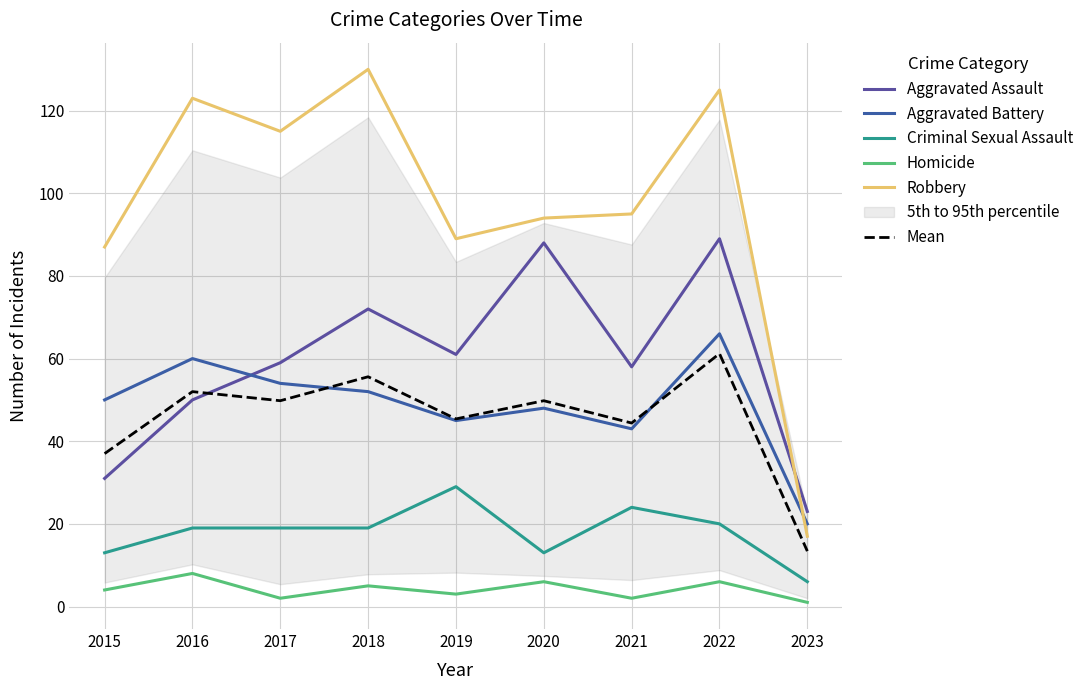

Reading left to right, transcribe all the data shown in this chart.

Aggravated Assault: 2015=31.0	2016=50.0	2017=59.0	2018=72.0	2019=61.0	2020=88.0	2021=58.0	2022=89.0	2023=23.0
Aggravated Battery: 2015=50.0	2016=60.0	2017=54.0	2018=52.0	2019=45.0	2020=48.0	2021=43.0	2022=66.0	2023=20.0
Criminal Sexual Assault: 2015=13.0	2016=19.0	2017=19.0	2018=19.0	2019=29.0	2020=13.0	2021=24.0	2022=20.0	2023=6.0
Homicide: 2015=4.0	2016=8.0	2017=2.0	2018=5.0	2019=3.0	2020=6.0	2021=2.0	2022=6.0	2023=1.0
Robbery: 2015=87.0	2016=123.0	2017=115.0	2018=130.0	2019=89.0	2020=94.0	2021=95.0	2022=125.0	2023=17.0
Mean: 2015=37.0	2016=52.0	2017=49.8	2018=55.6	2019=45.4	2020=49.8	2021=44.4	2022=61.2	2023=13.4